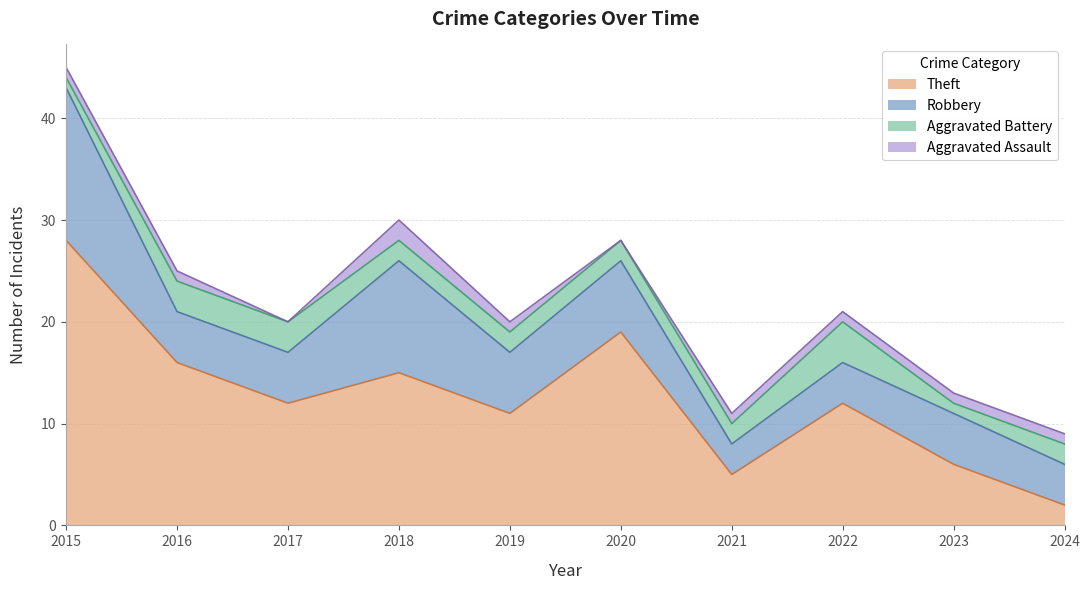

At which category is the sum across all series the highest?

2015